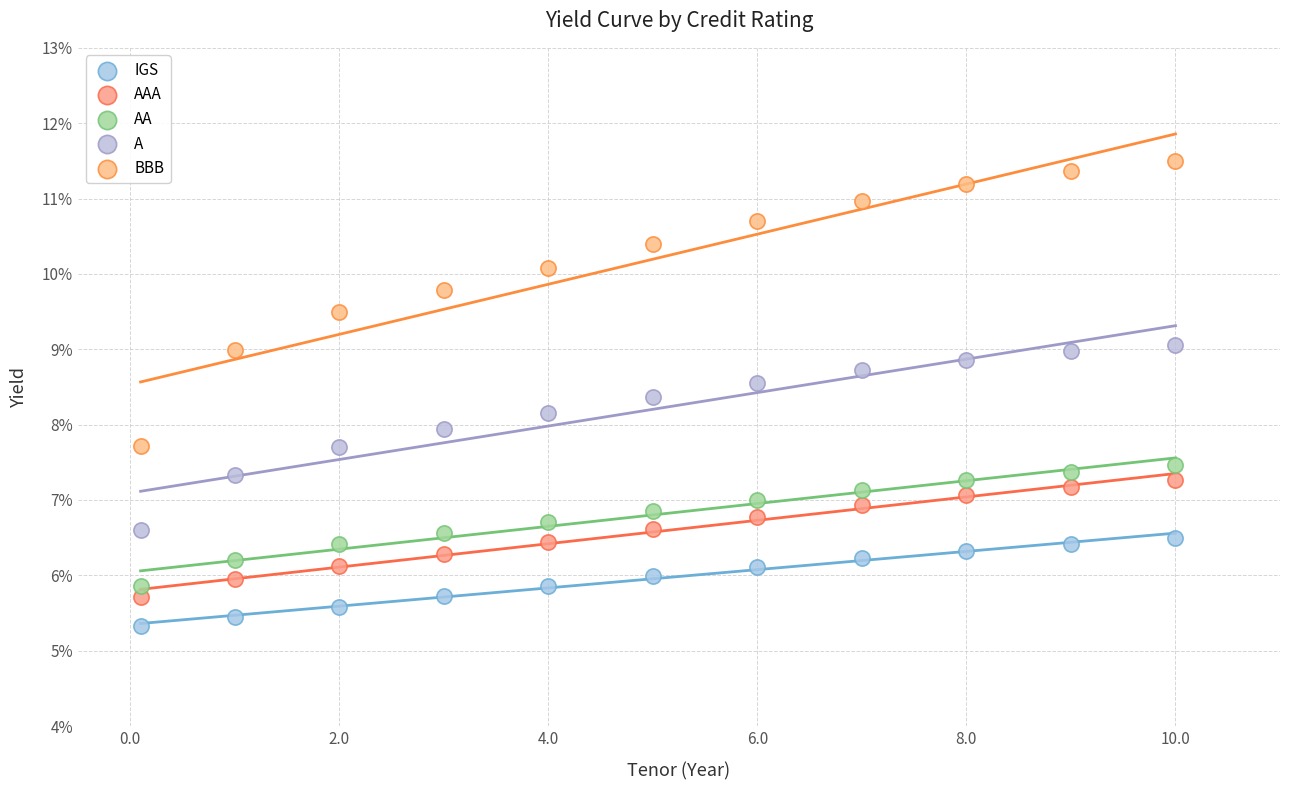

What are all the series names shown in the legend?

IGS, AAA, AA, A, BBB